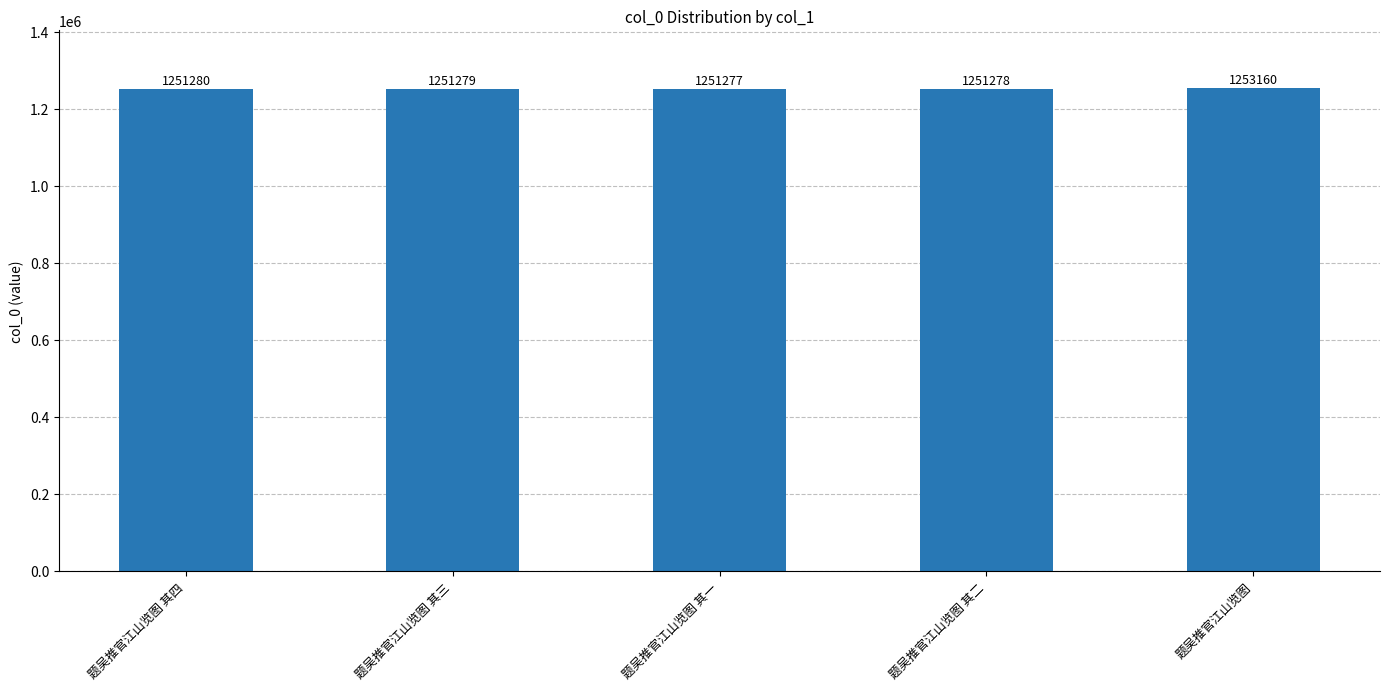

Which has a higher value, 题吴推官江山览图 其一 or 题吴推官江山览图 其三?

题吴推官江山览图 其三